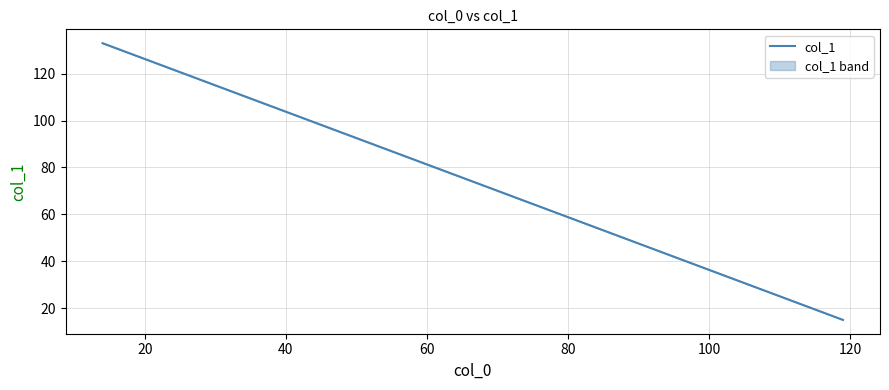

Is it true that the value at 20 is 7?

False